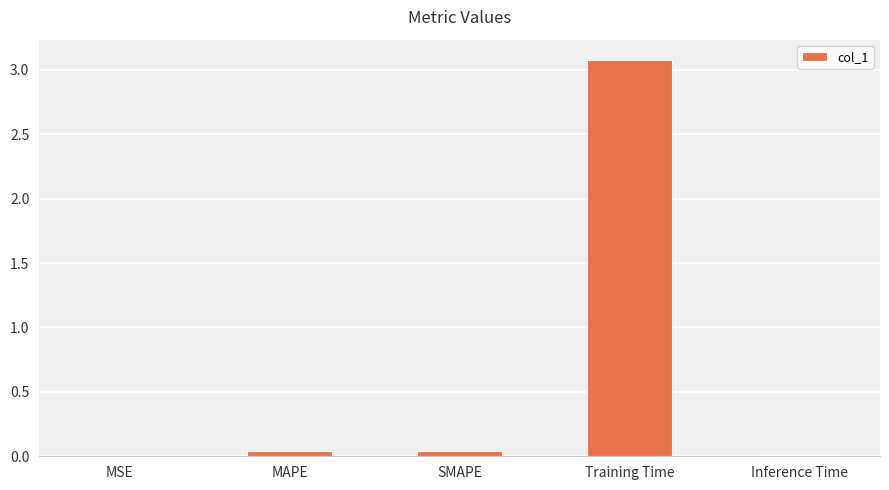

What is the maximum value shown in the chart?

3.1